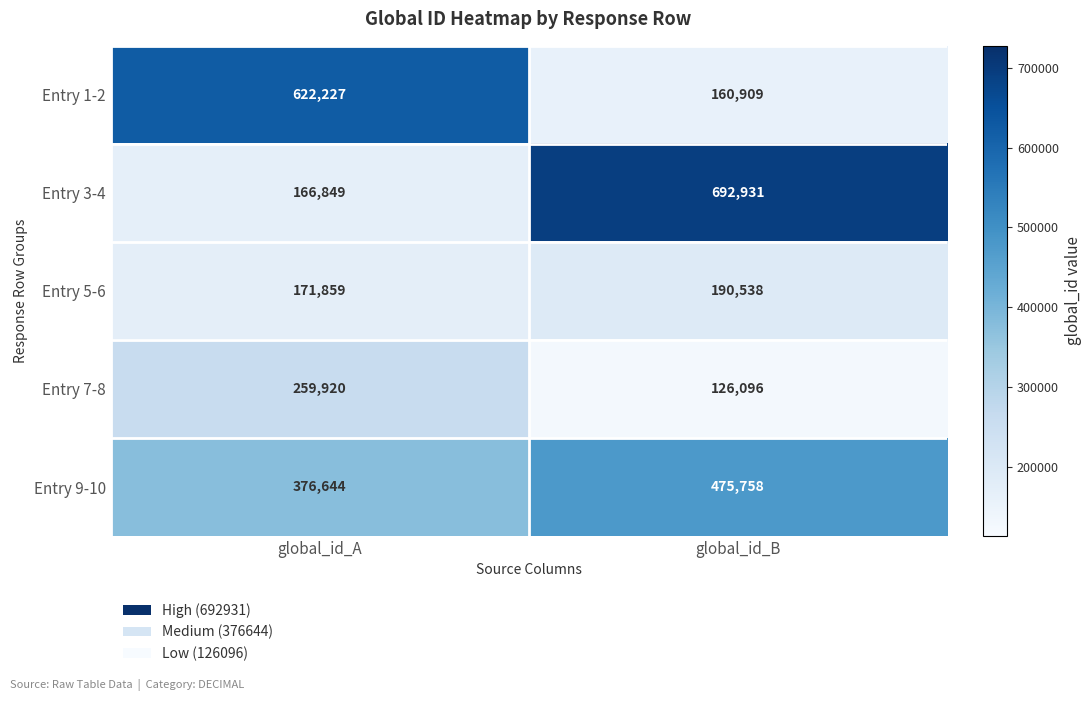

At how many categories does at least one series exceed 465598?

2